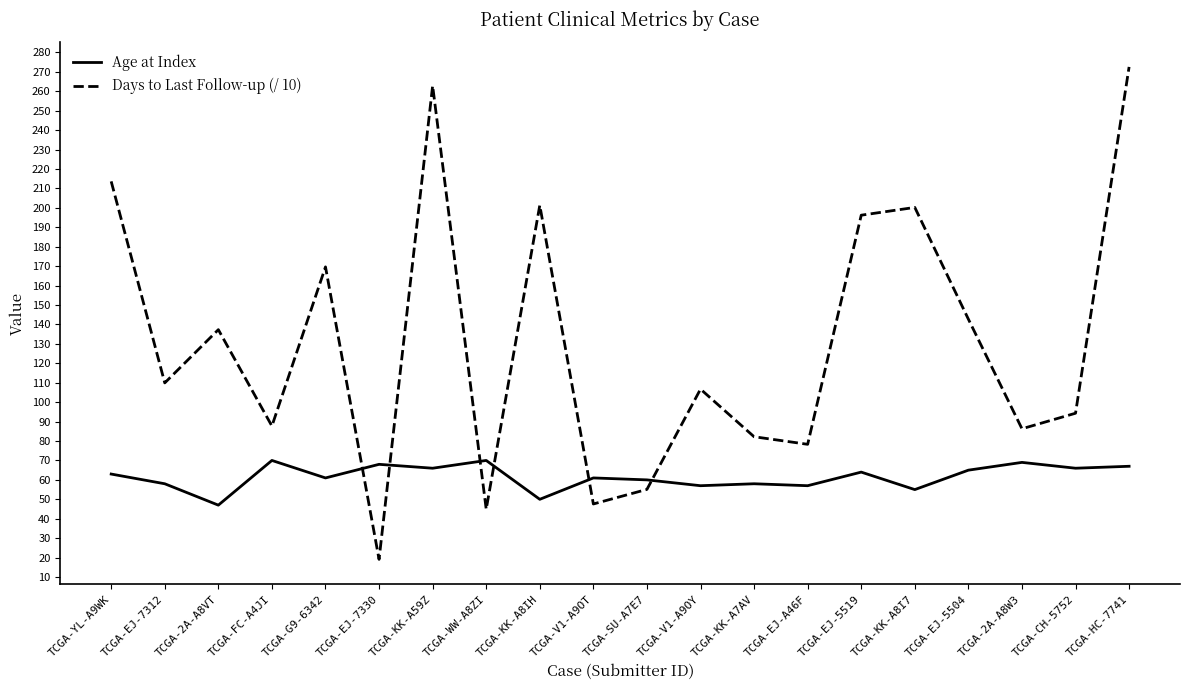

Which category has the highest value in the Days to Last Follow-up (/ 10) series?

TCGA-HC-7741